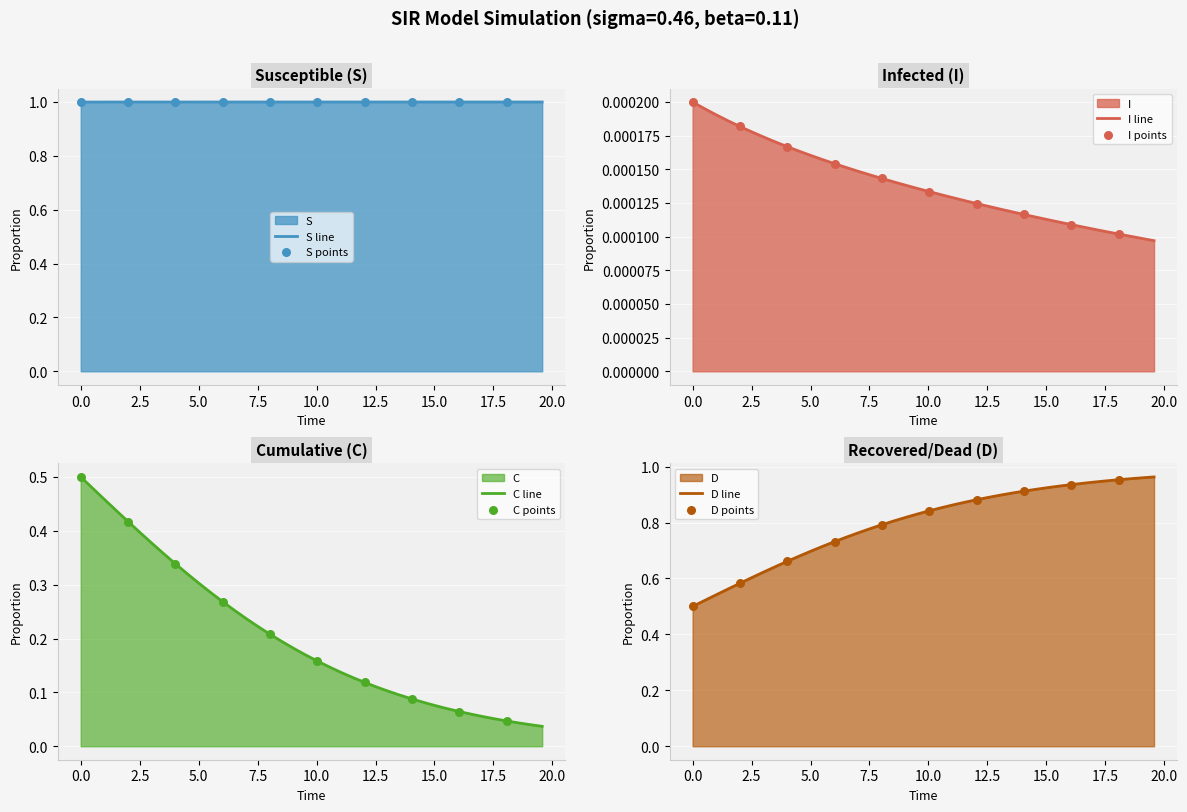

What is the highest value of the S line series?

1.0